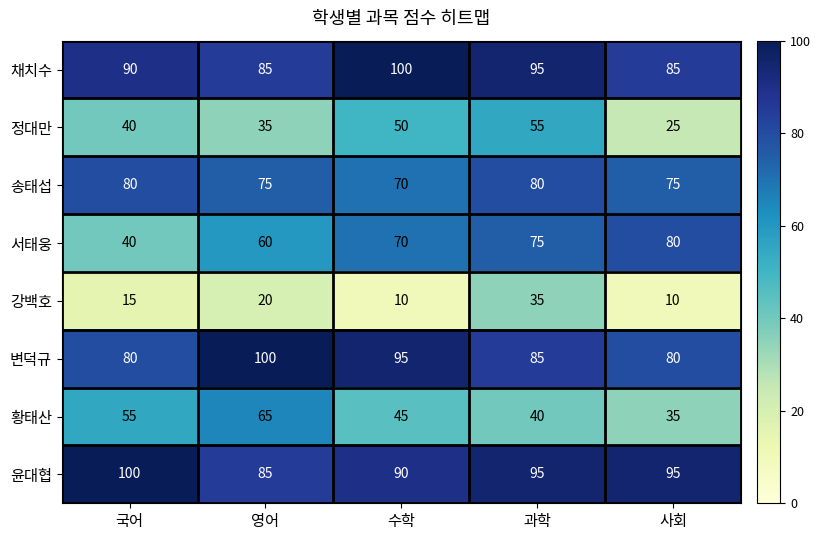

What is the difference between the 송태섭 values at 사회 and 과학?

5